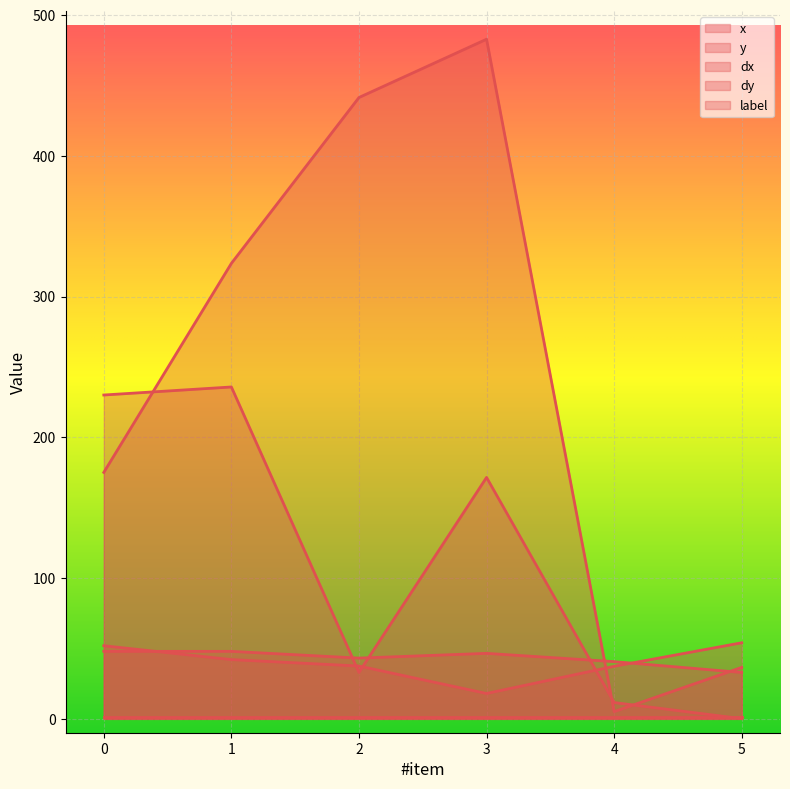

The y series shows 107.9 at 5. True or false?

False